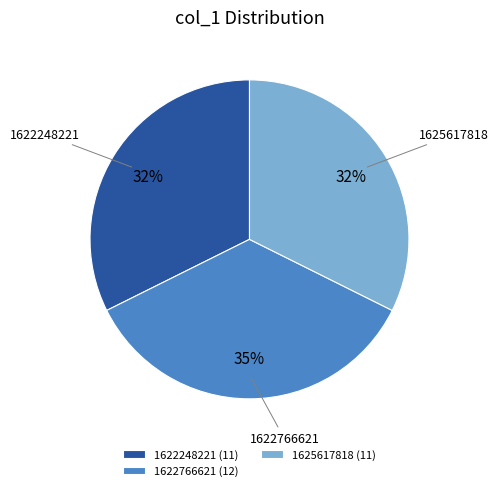

The 1625617818 slice represents 32% of the pie. True or false?

True